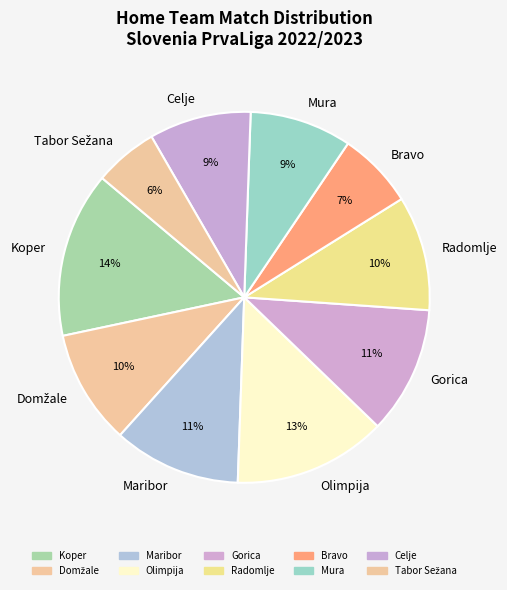

What percentage is the Koper slice, to the nearest percent?

14%